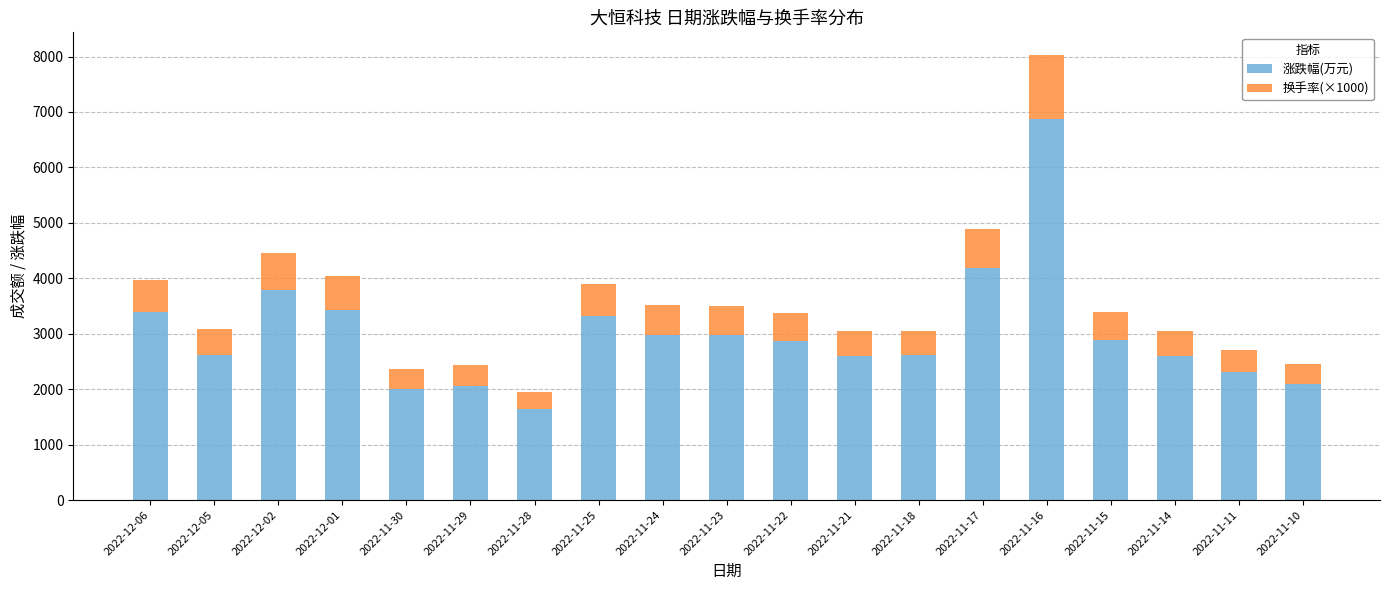

What is the sum of all 涨跌幅(万元) values?

57233